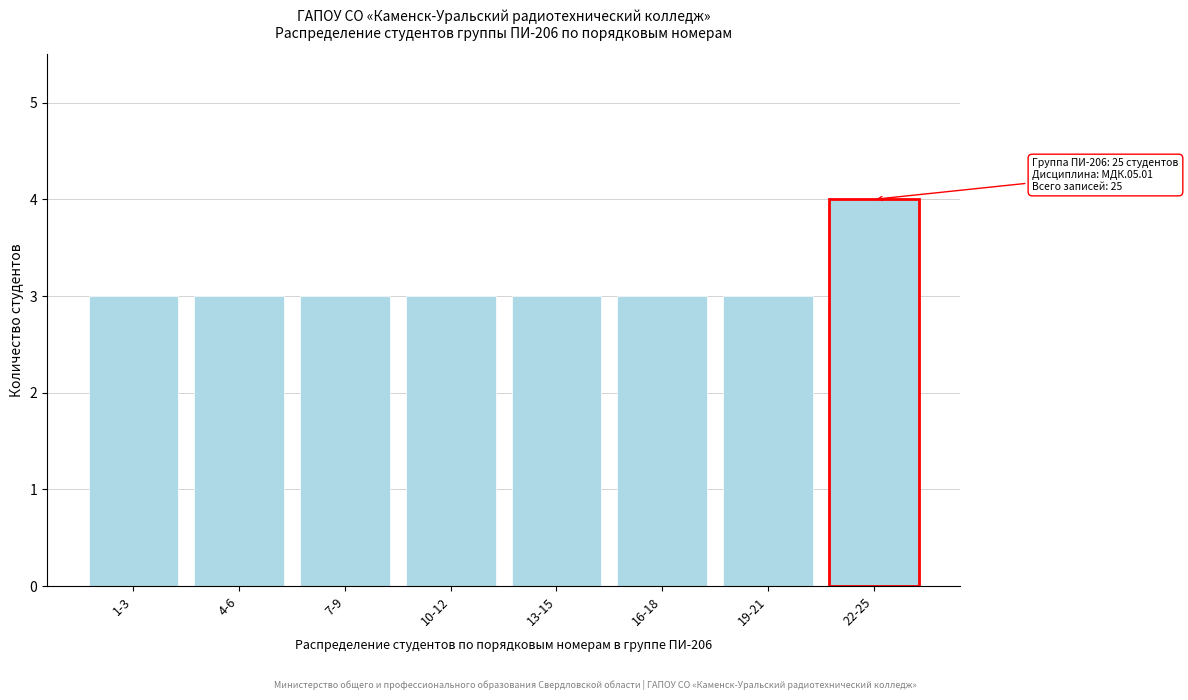

Reading left to right, what are all the values shown in this chart?

1-3=3	4-6=3	7-9=3	10-12=3	13-15=3	16-18=3	19-21=3	22-25=4